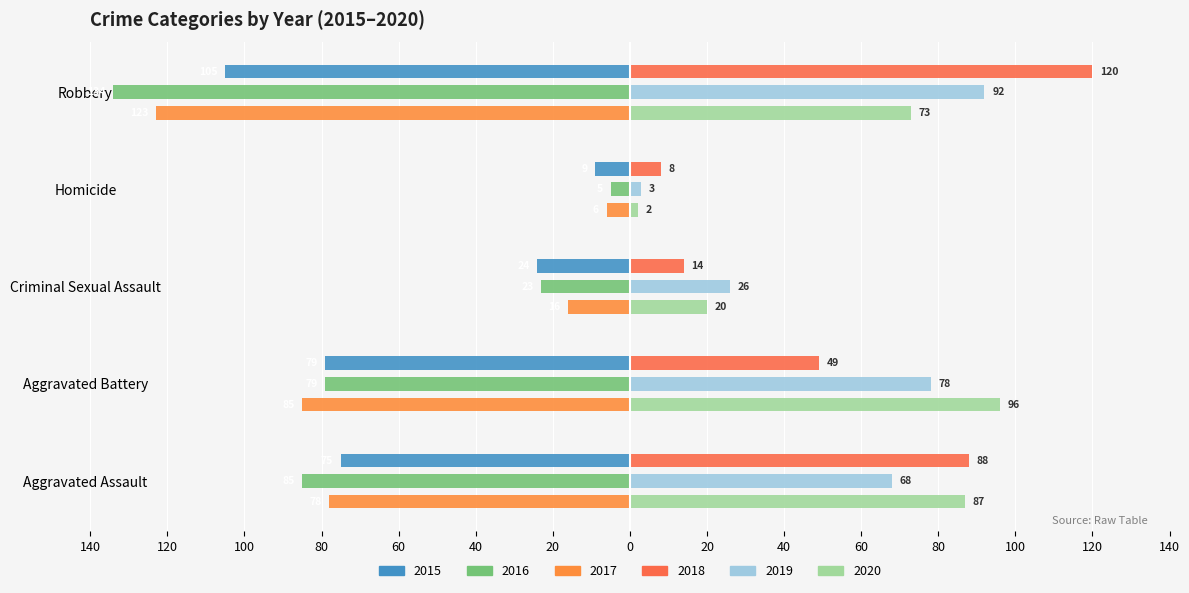

What is the lowest value of the 2019 series?

3